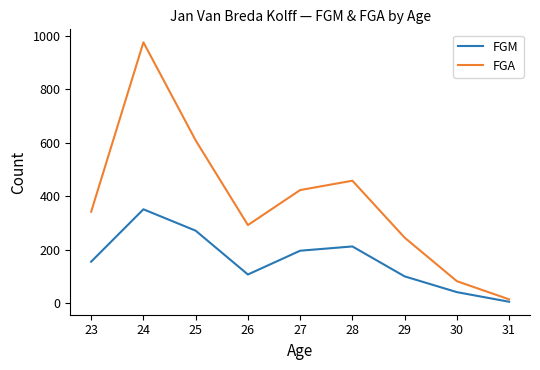

Reading left to right, transcribe all the data shown in this chart.

FGM: 155	351	271	107	196	212	100	41	5
FGA: 342	976	609	292	423	458	245	82	14